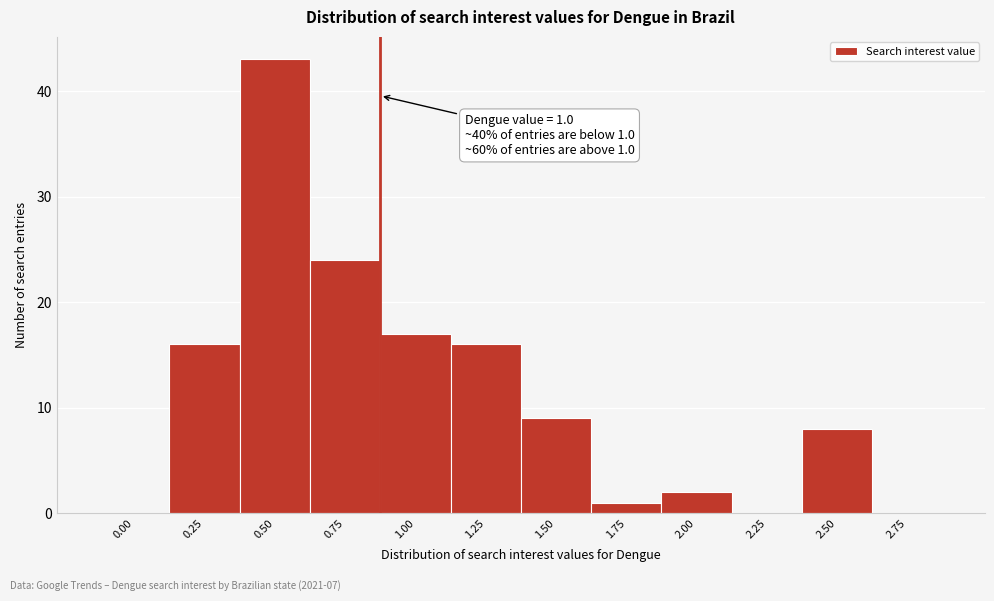

Reading left to right, what are all the values shown in this chart?

0.00=0	0.25=16	0.50=43	0.75=24	1.00=17	1.25=16	1.50=9	1.75=1	2.00=2	2.25=0	2.50=8	2.75=0